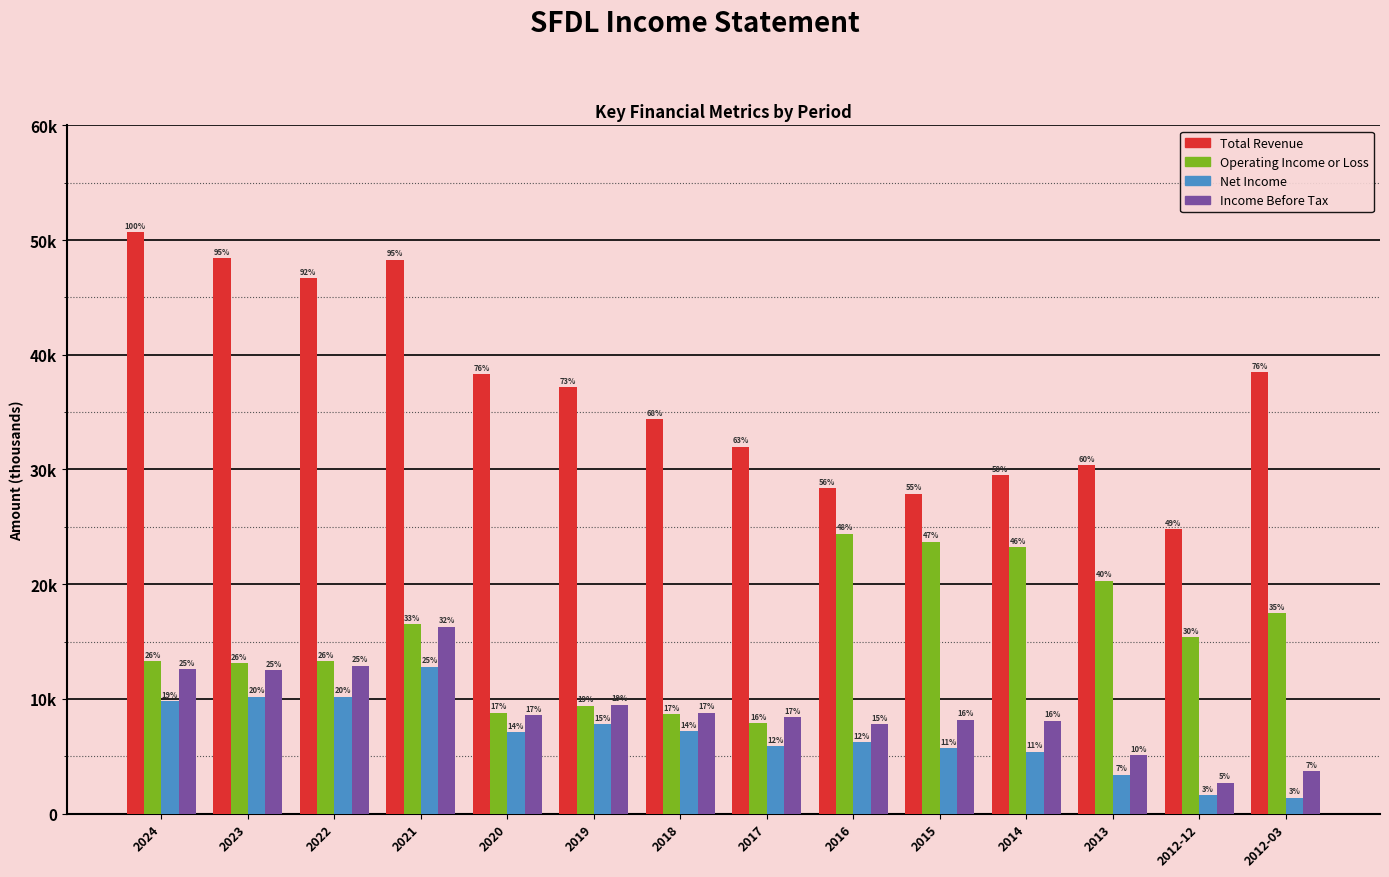

What are all the series names shown in the legend?

Total Revenue, Operating Income or Loss, Net Income, Income Before Tax